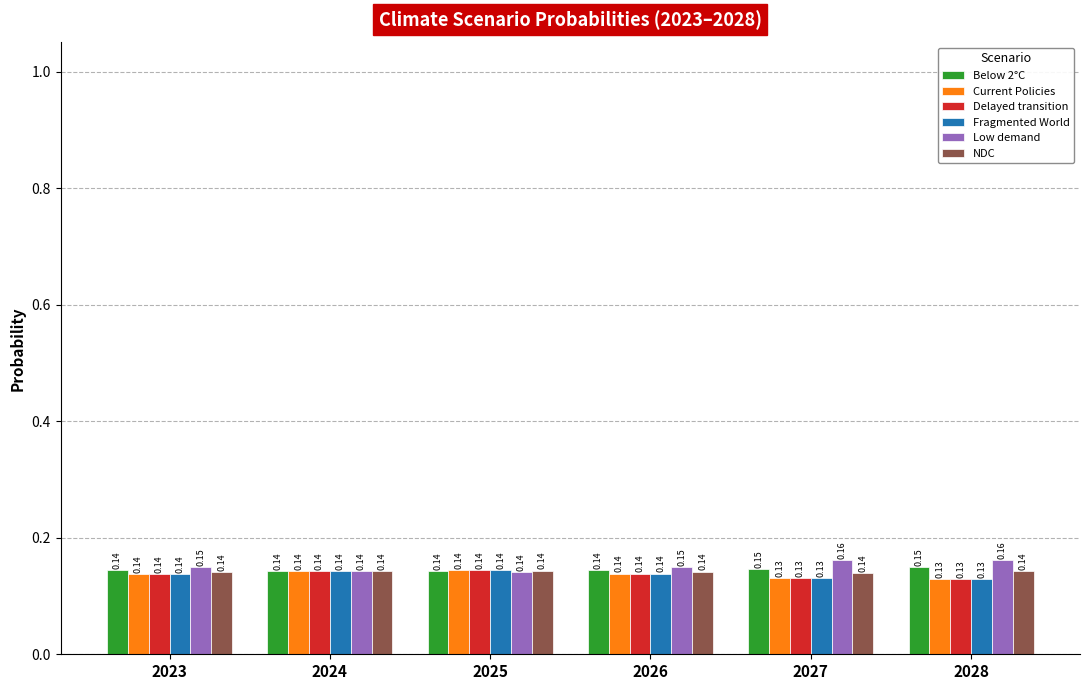

What is the sum of the Delayed transition values at 2024 and 2025?

0.3